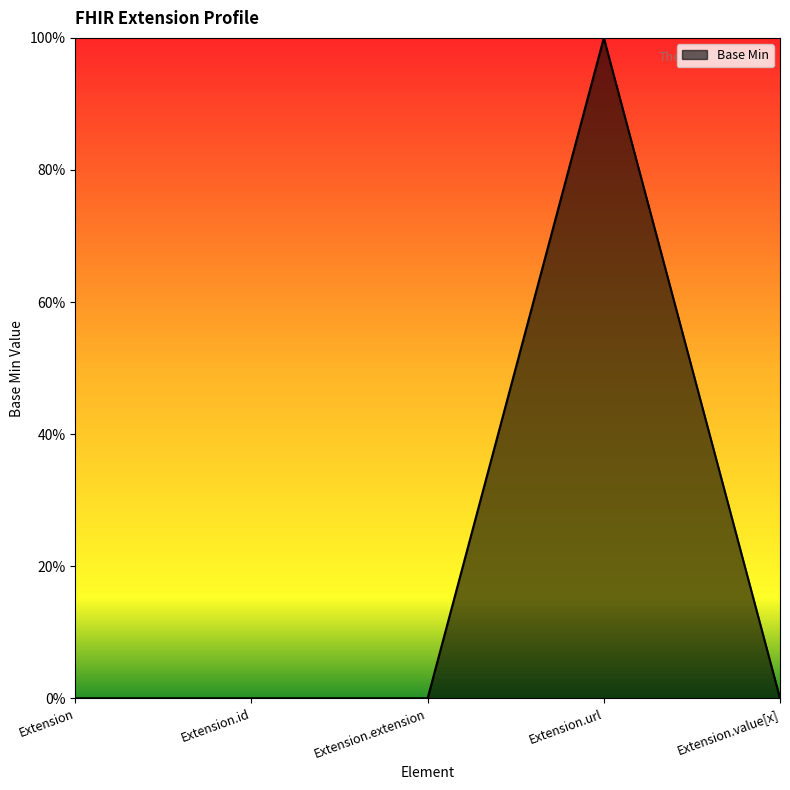

At which category does the chart reach its peak across all series?

Extension.url